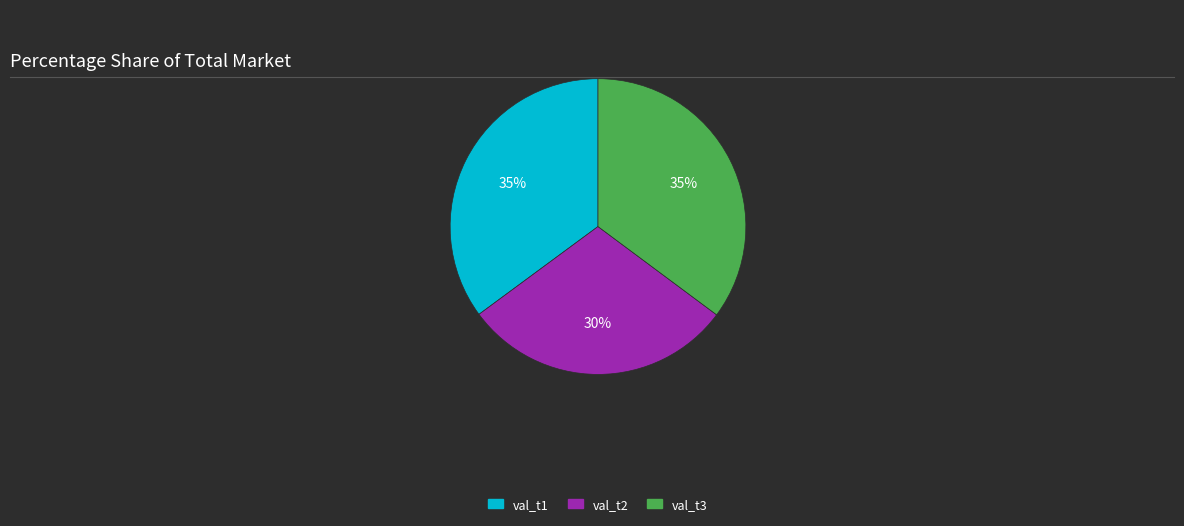

Does val_t2 account for over 50% of the chart?

No